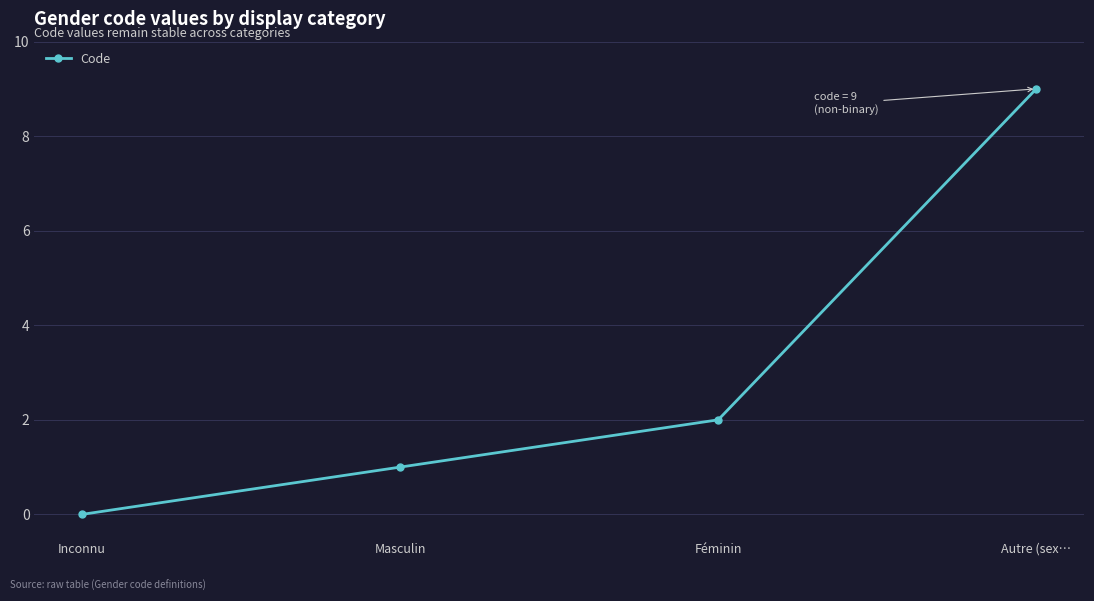

What is the maximum value shown in the chart?

9